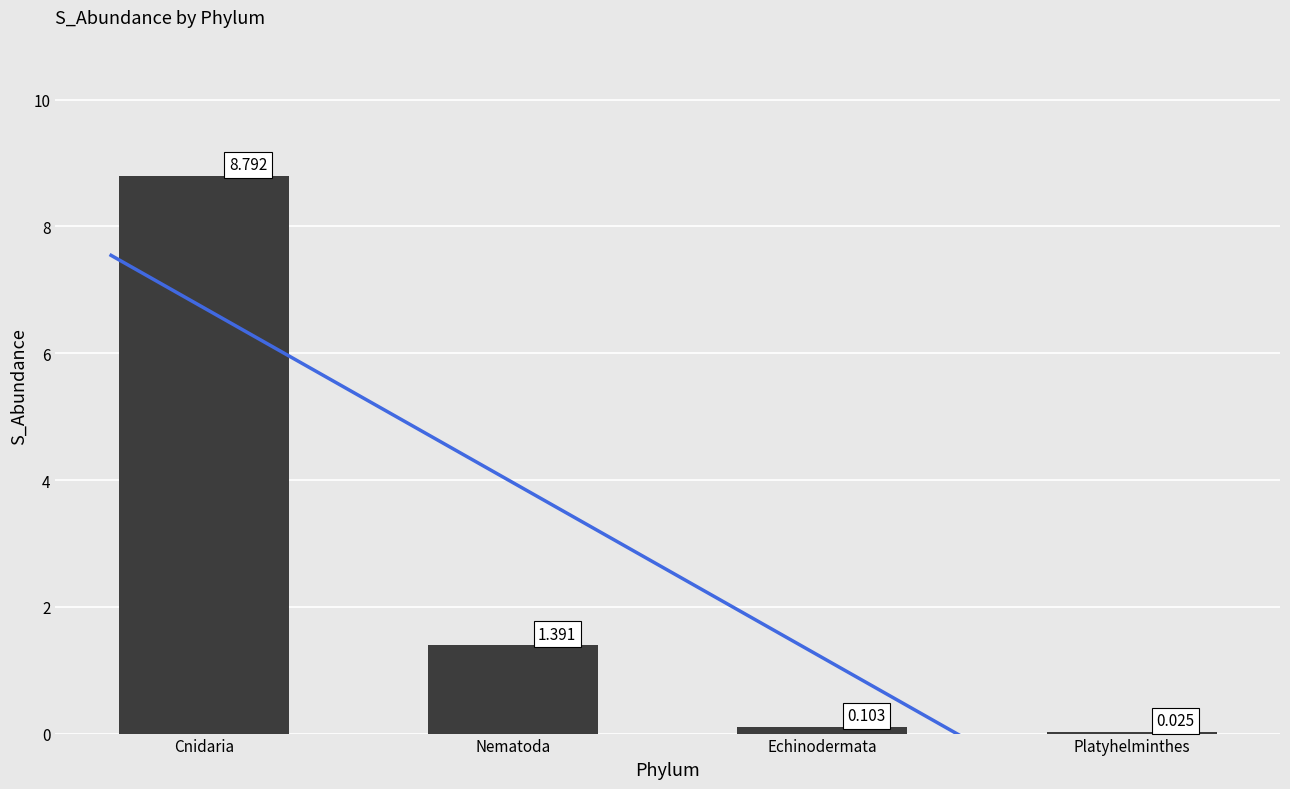

Which has a higher value, Nematoda or Platyhelminthes?

Nematoda